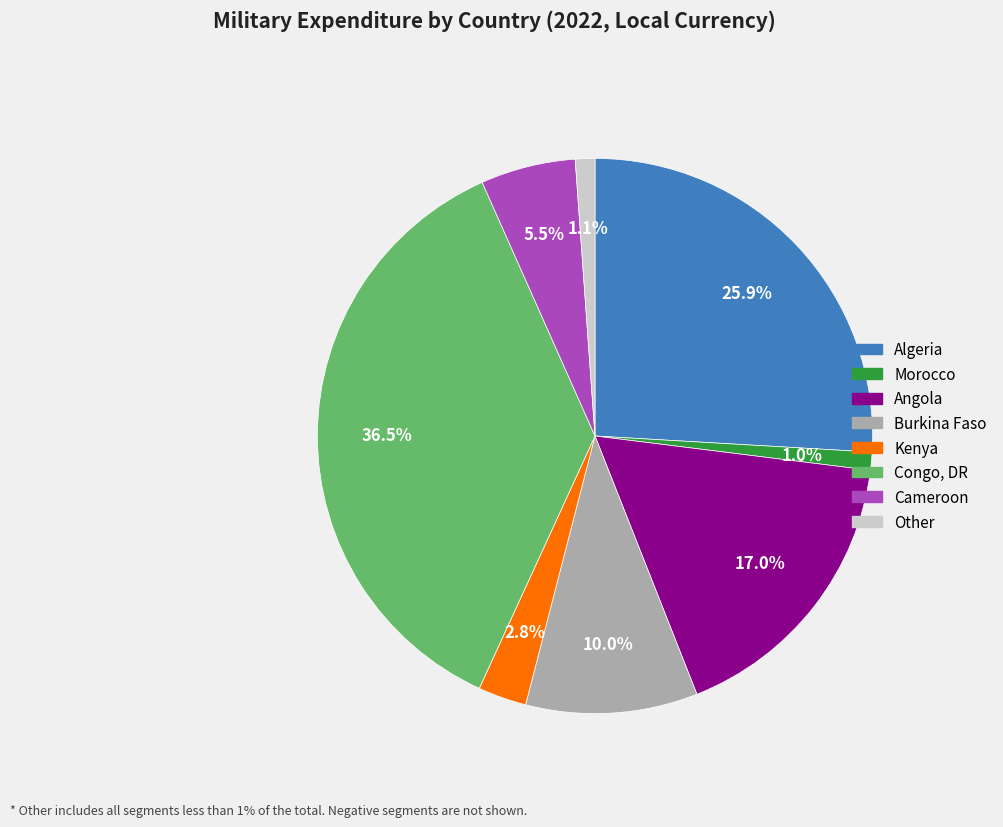

Is there any slice that represents more than half of the pie?

No